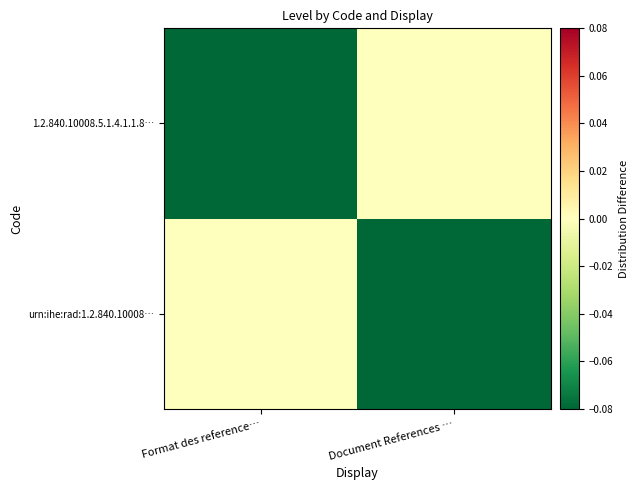

At which category is the sum across all series the highest?

Format des reference…